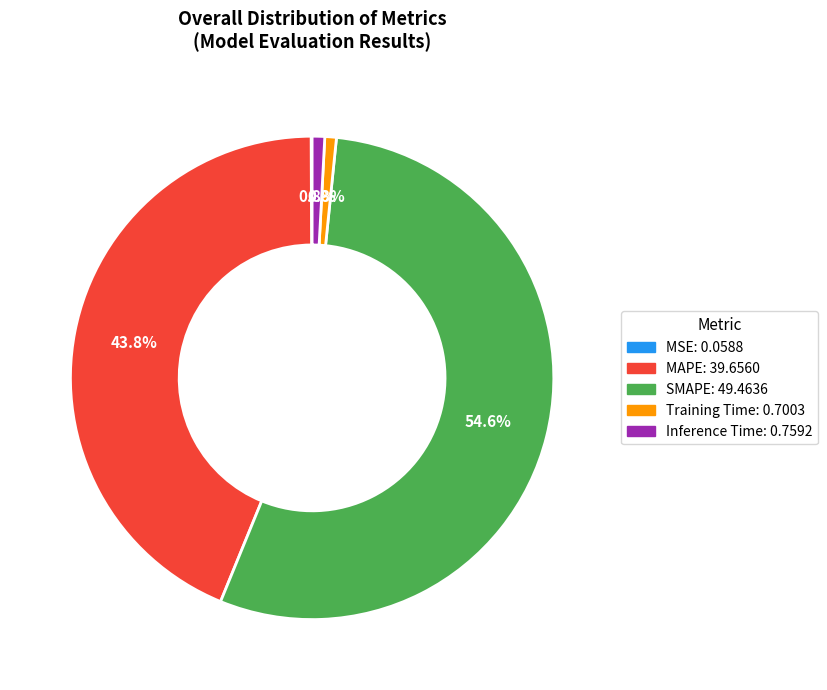

Which category has the biggest portion of the pie?

SMAPE